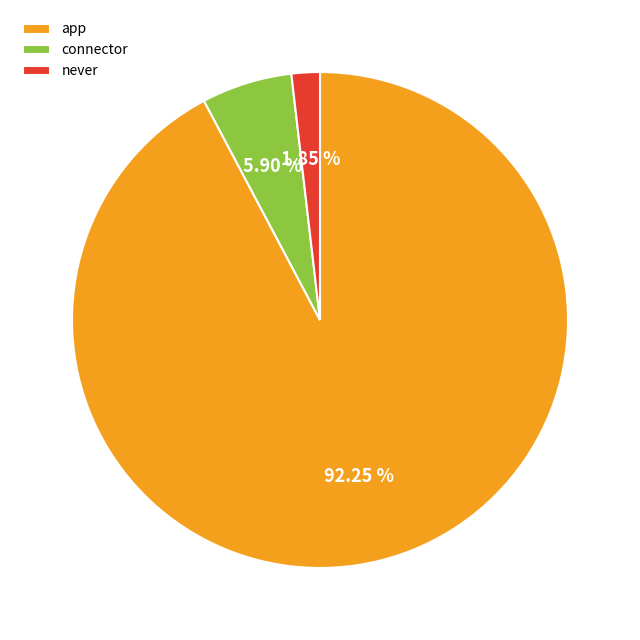

Between app and connector, which is larger?

app